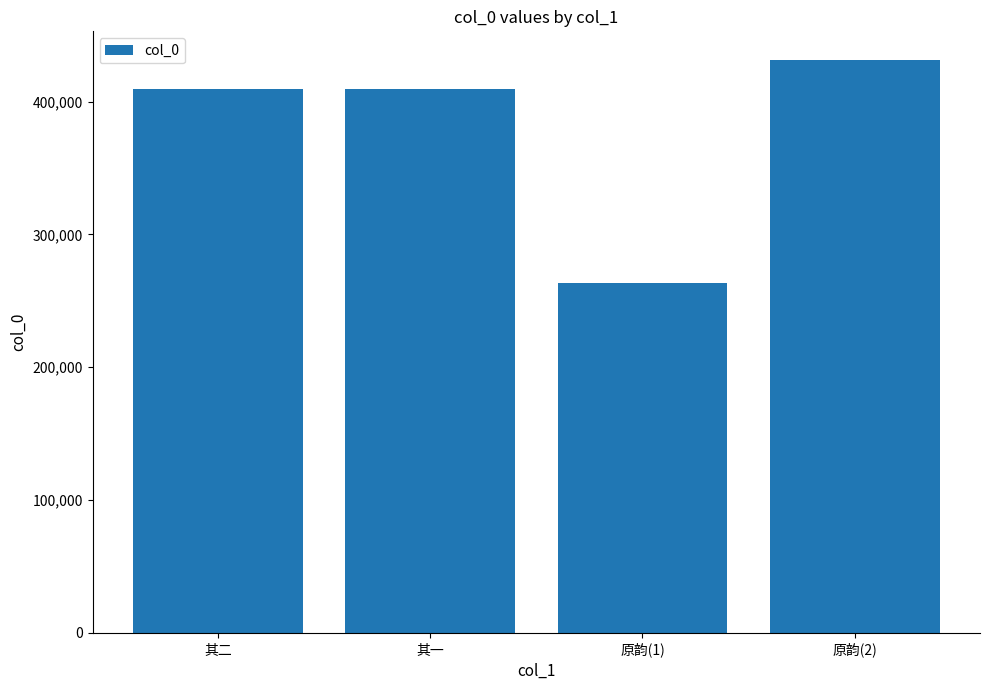

What is the difference between the second highest and minimum values?

146420